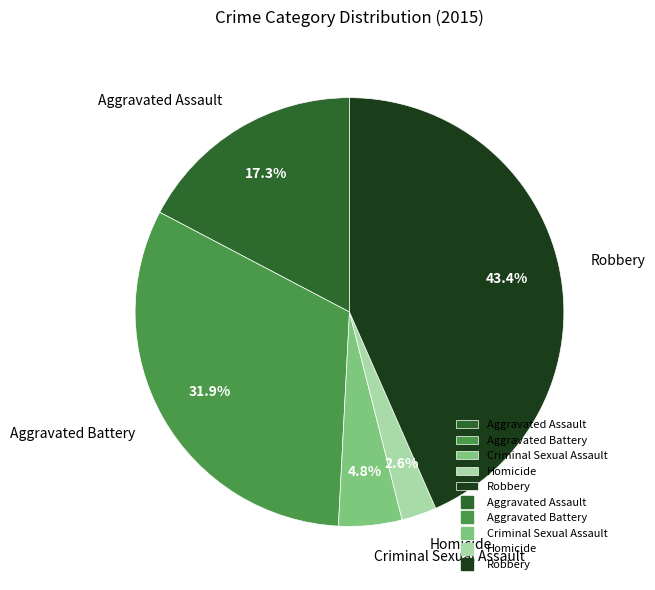

Rank the categories by value from highest to lowest.

Robbery, Aggravated Battery, Aggravated Assault, Criminal Sexual Assault, Homicide